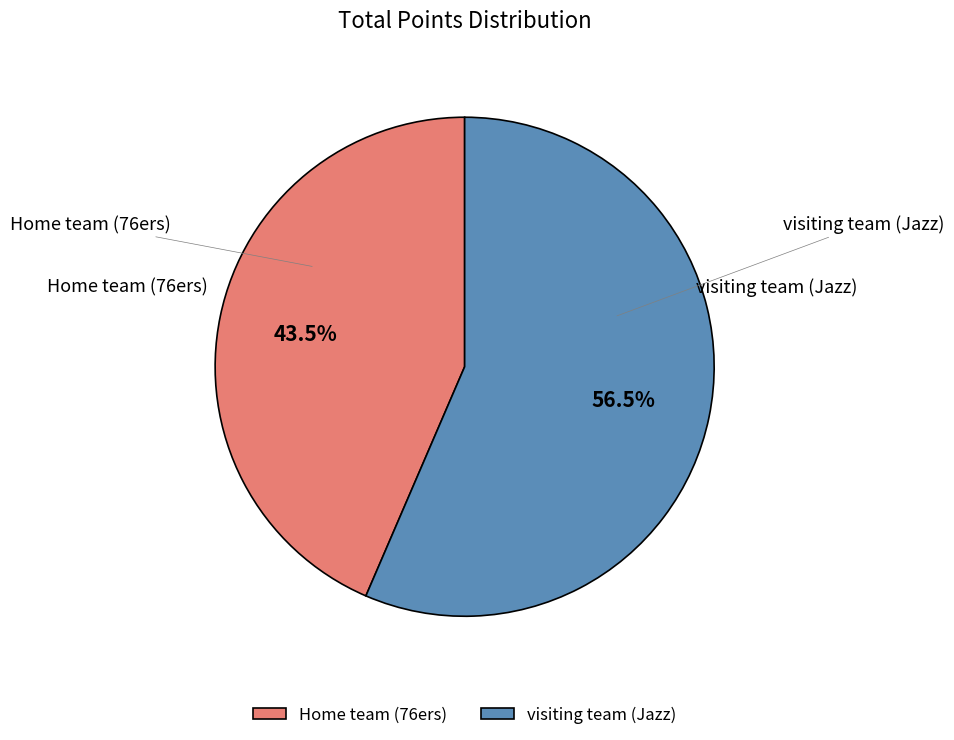

Does Home team (76ers) account for over 50% of the chart?

No